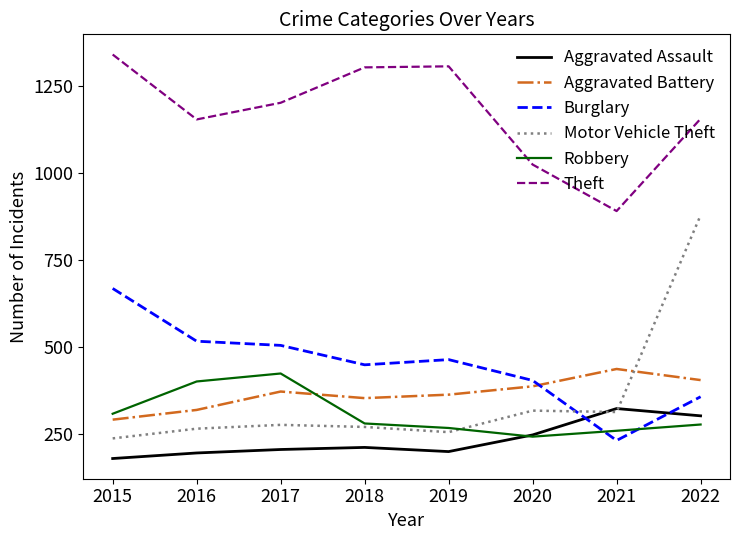

Between 2015 and 2021, which series saw the biggest shift?

Theft